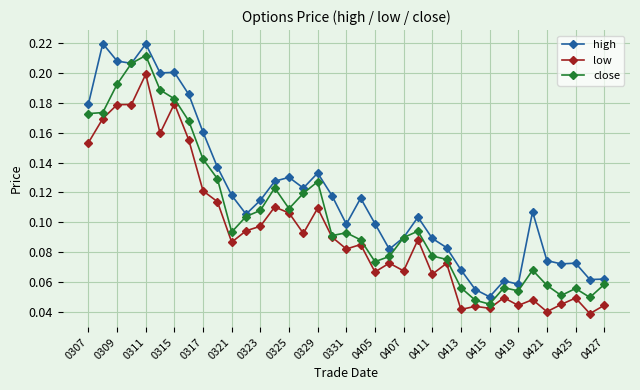

Is this an area chart (filled region under the line)?

No